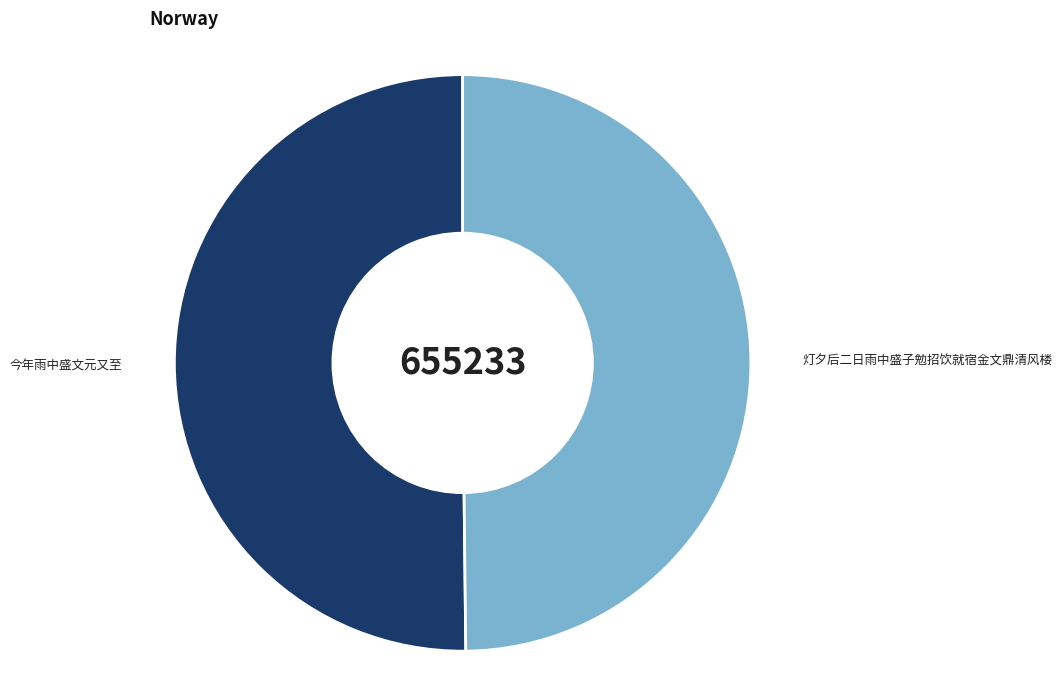

True or false: 灯夕后二日雨中盛子勉招饮就宿金文鼎清风楼 accounts for 50% of the total.

True